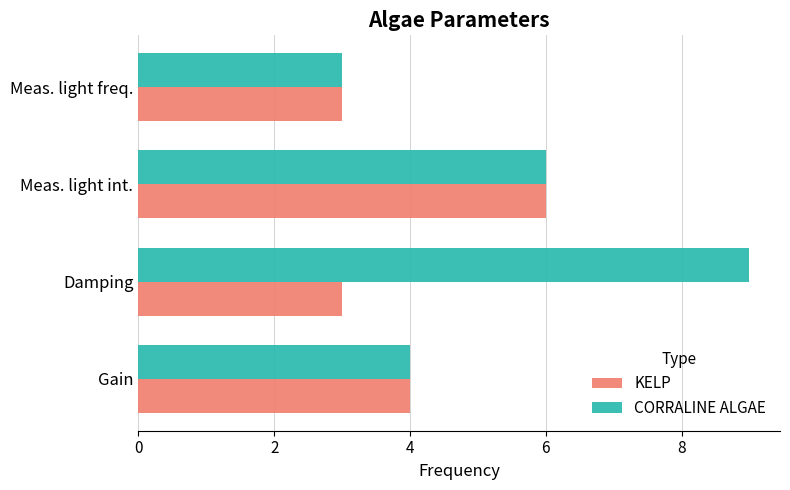

Rank the categories by CORRALINE ALGAE value from highest to lowest.

Damping, Meas. light int., Gain, Meas. light freq.